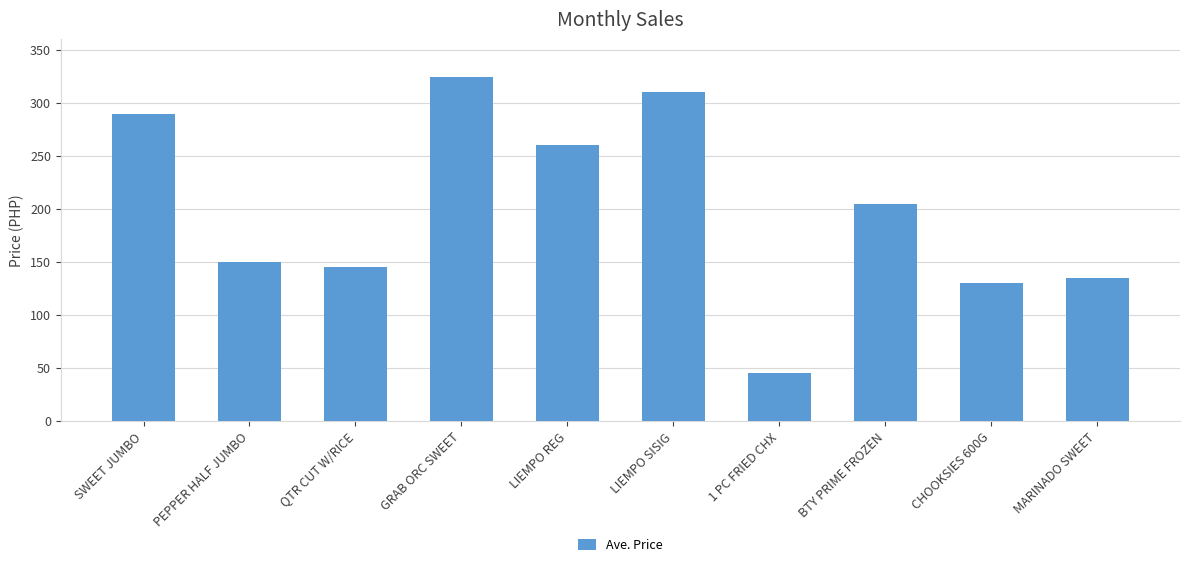

Are the bars grouped side by side (vs. stacked)?

No